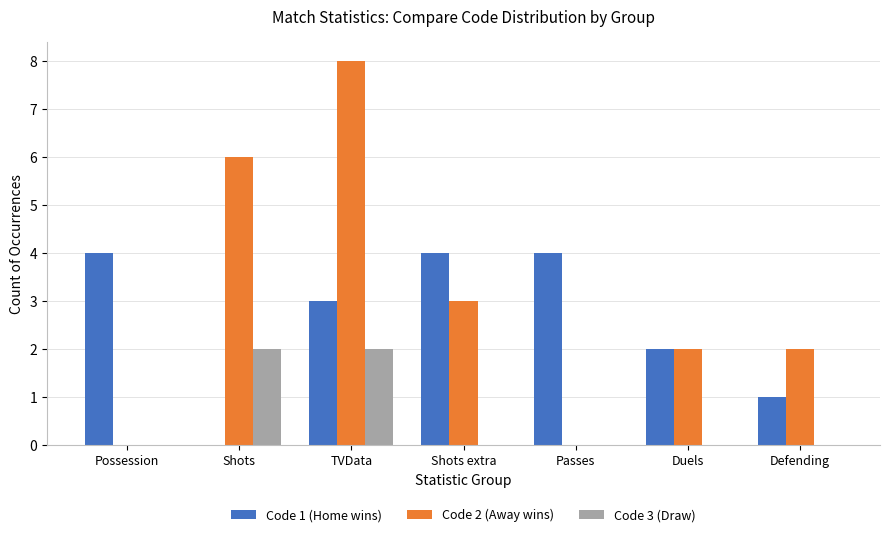

Between Possession and Defending, which series saw the biggest shift?

Code 1 (Home wins)